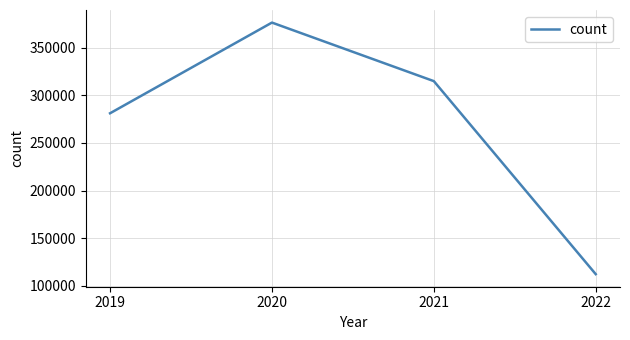

What is the difference between the maximum and minimum values?

263796